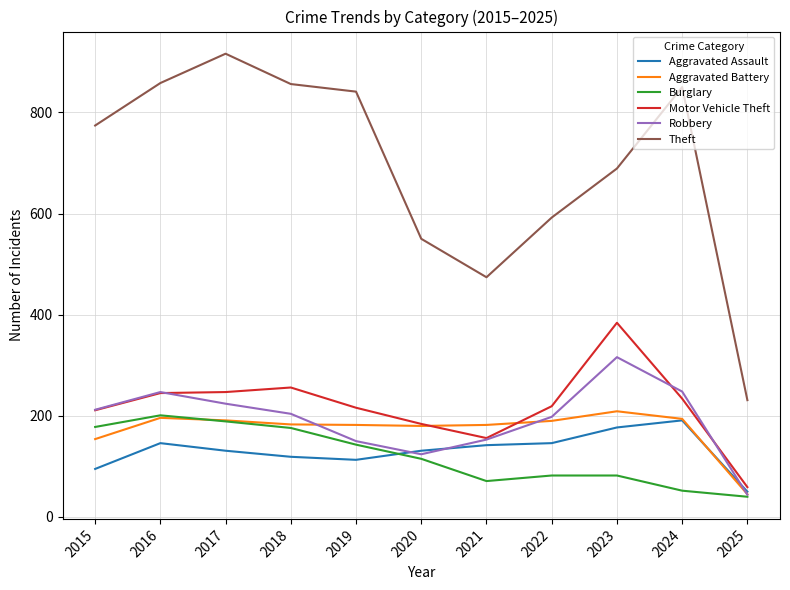

Between 2018 and 2019, which series saw the biggest shift?

Robbery